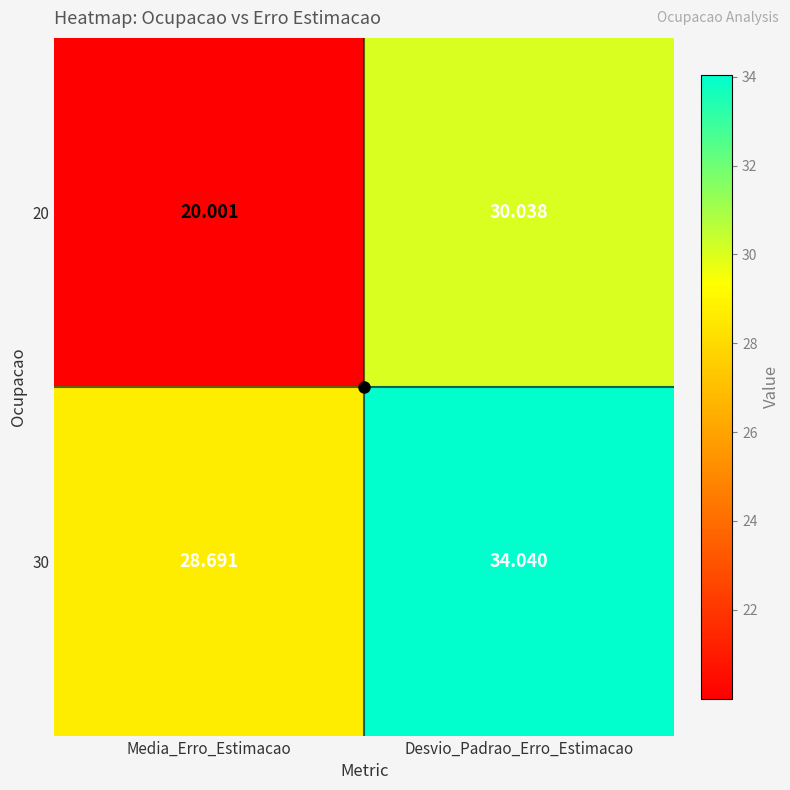

At which category is the sum across all series the highest?

Desvio_Padrao_Erro_Estimacao